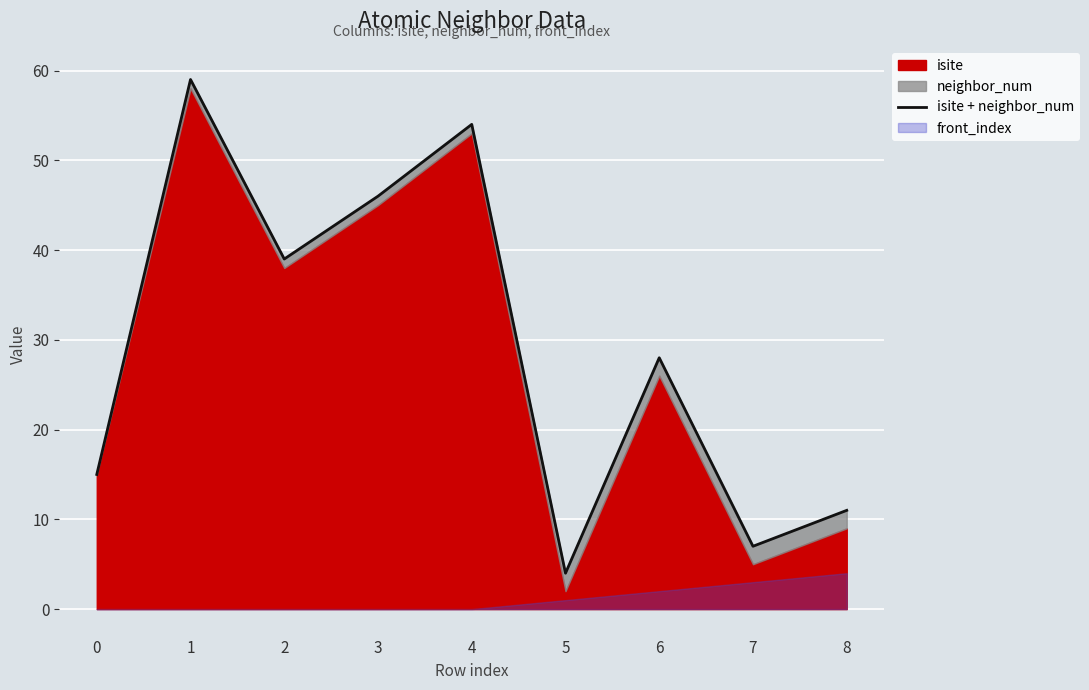

True or false: there are more than 0 points higher than both neighbors.

True